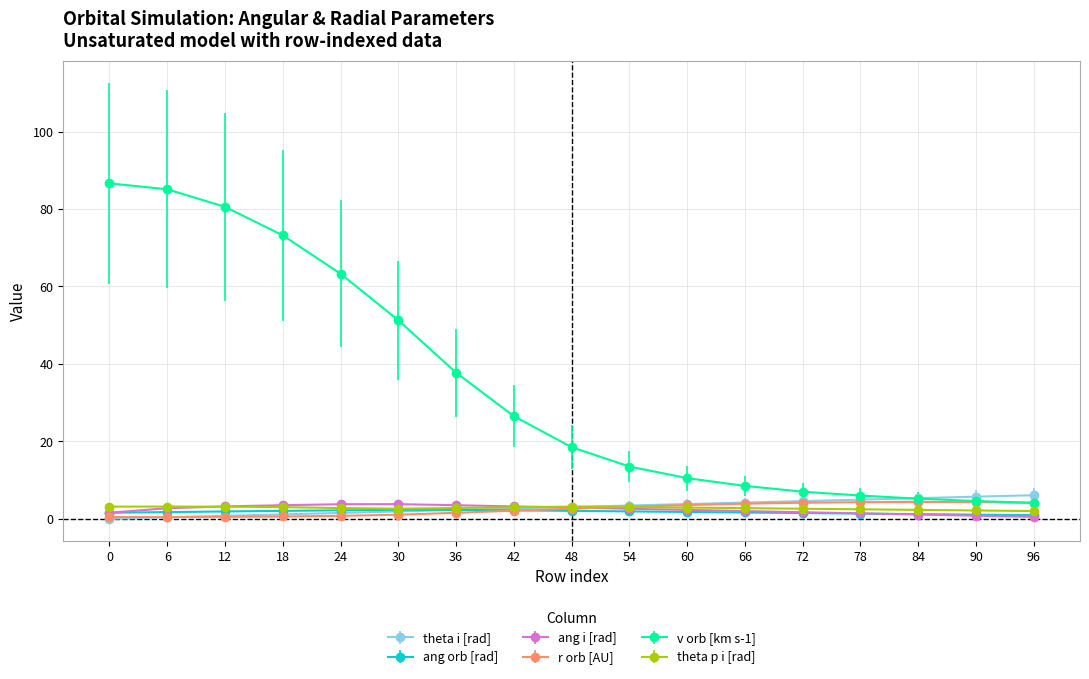

How many lines are shown in the chart?

6